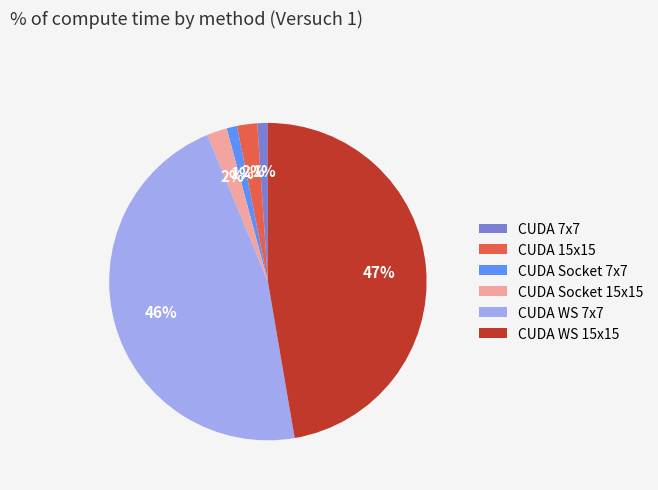

Approximately how many times larger is the value at CUDA WS 15x15 compared to CUDA WS 7x7?

1.0